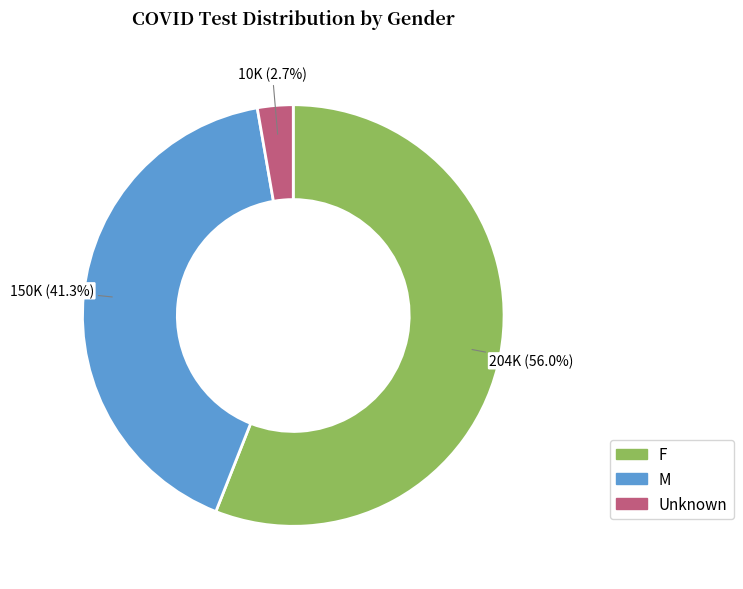

How many segments does this pie chart have?

3